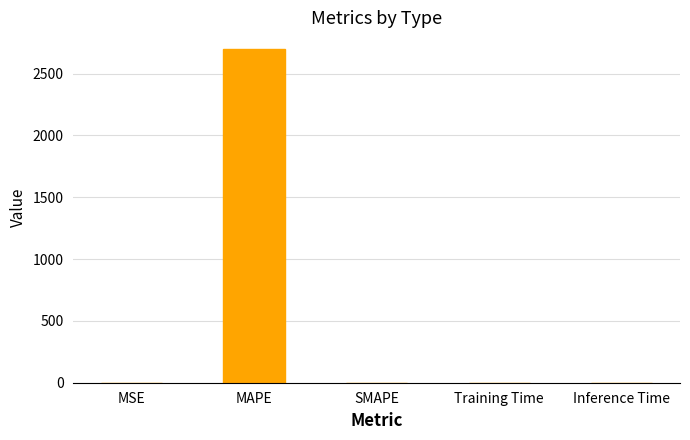

How many data points does each series have?

5